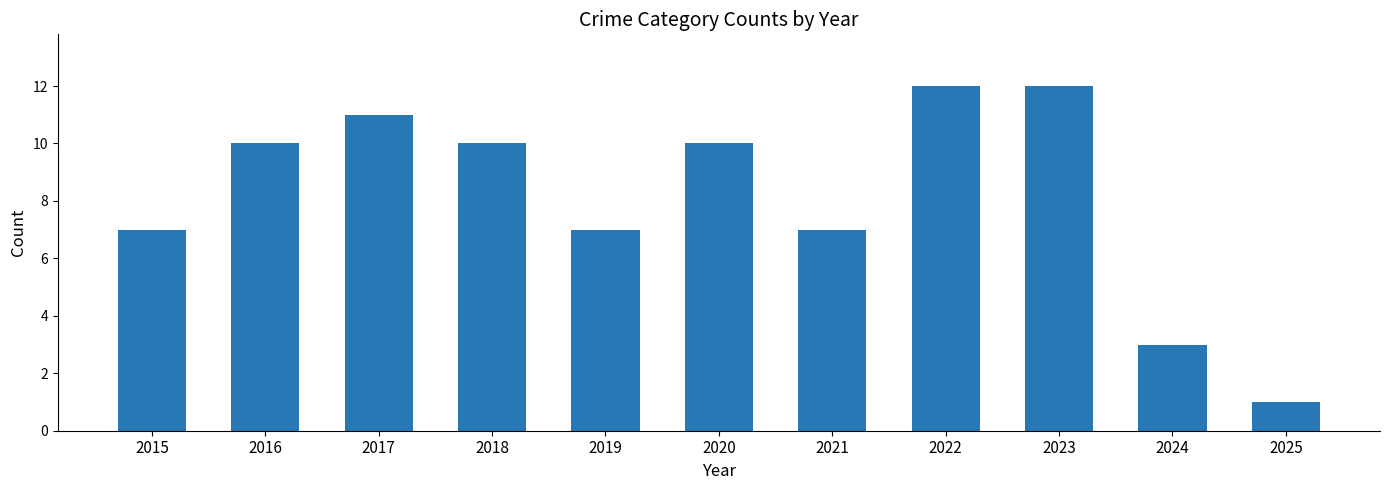

Reading left to right, transcribe all the data shown in this chart.

2015=7	2016=10	2017=11	2018=10	2019=7	2020=10	2021=7	2022=12	2023=12	2024=3	2025=1